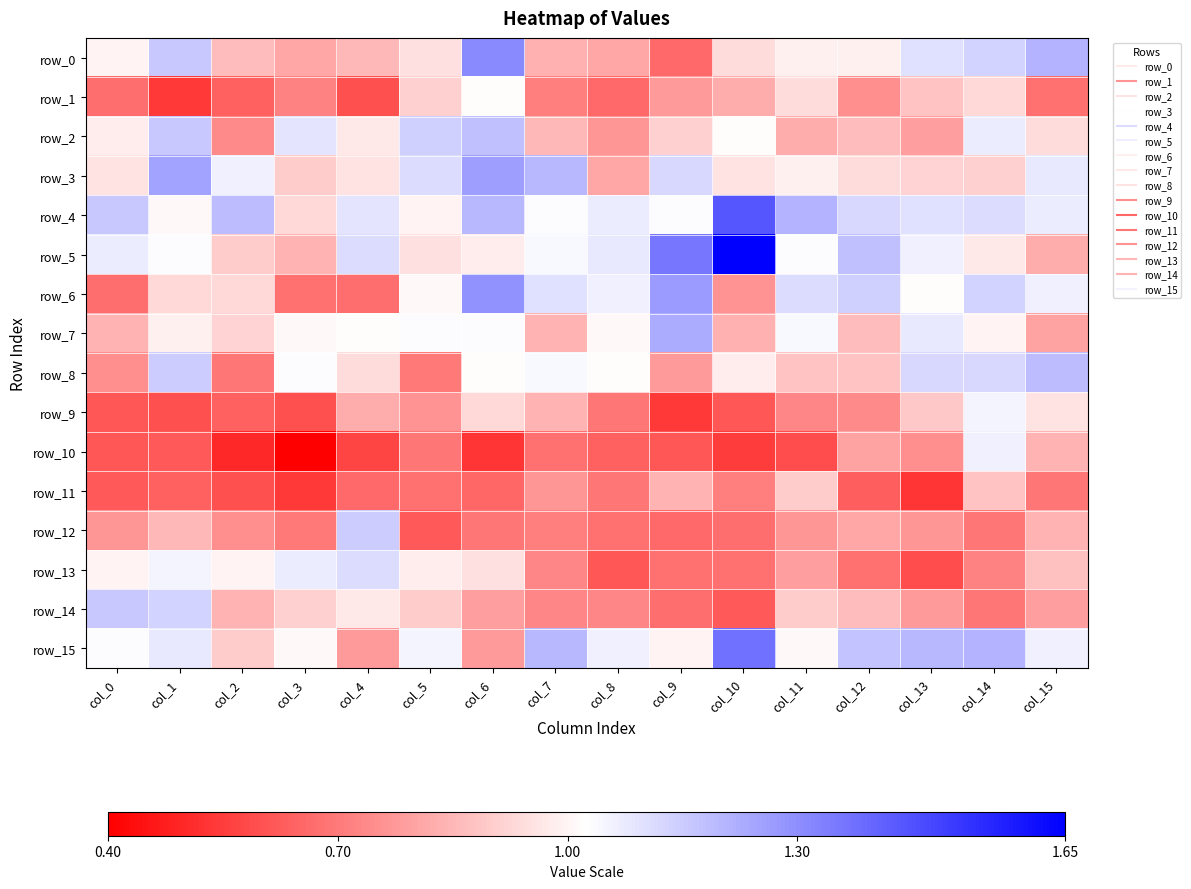

What is the lowest value of the row_13 series?

0.6